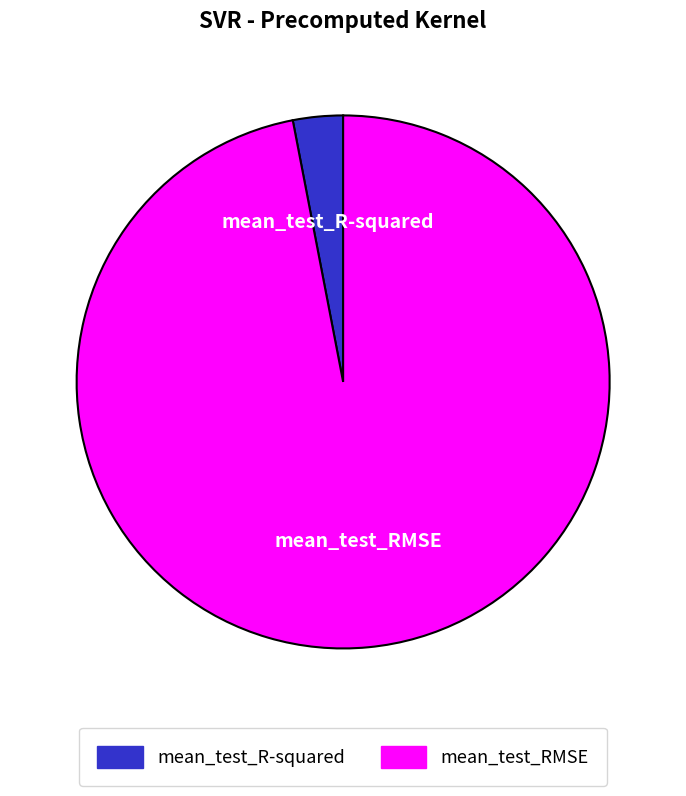

Which has a higher value, mean_test_RMSE or mean_test_R-squared?

mean_test_RMSE